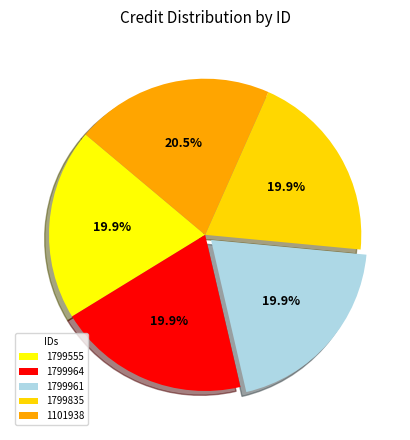

Which has a higher value, 1101938 or 1799961?

1101938